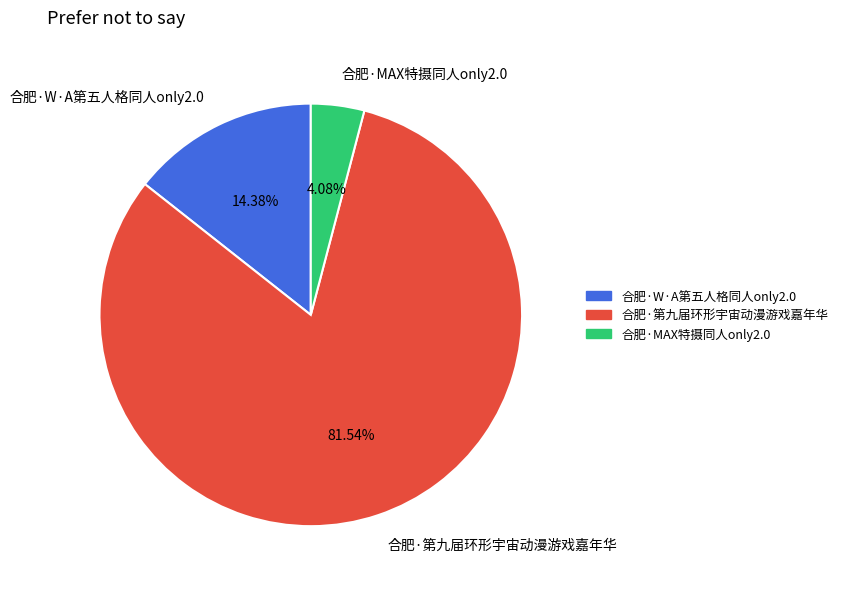

What is the largest slice in the pie chart?

合肥·第九届环形宇宙动漫游戏嘉年华